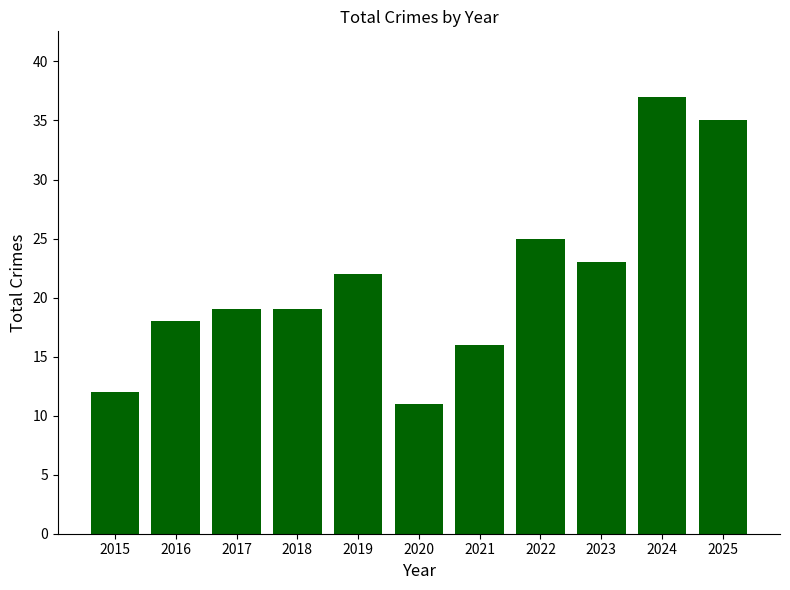

What is the minimum value shown in the chart?

11